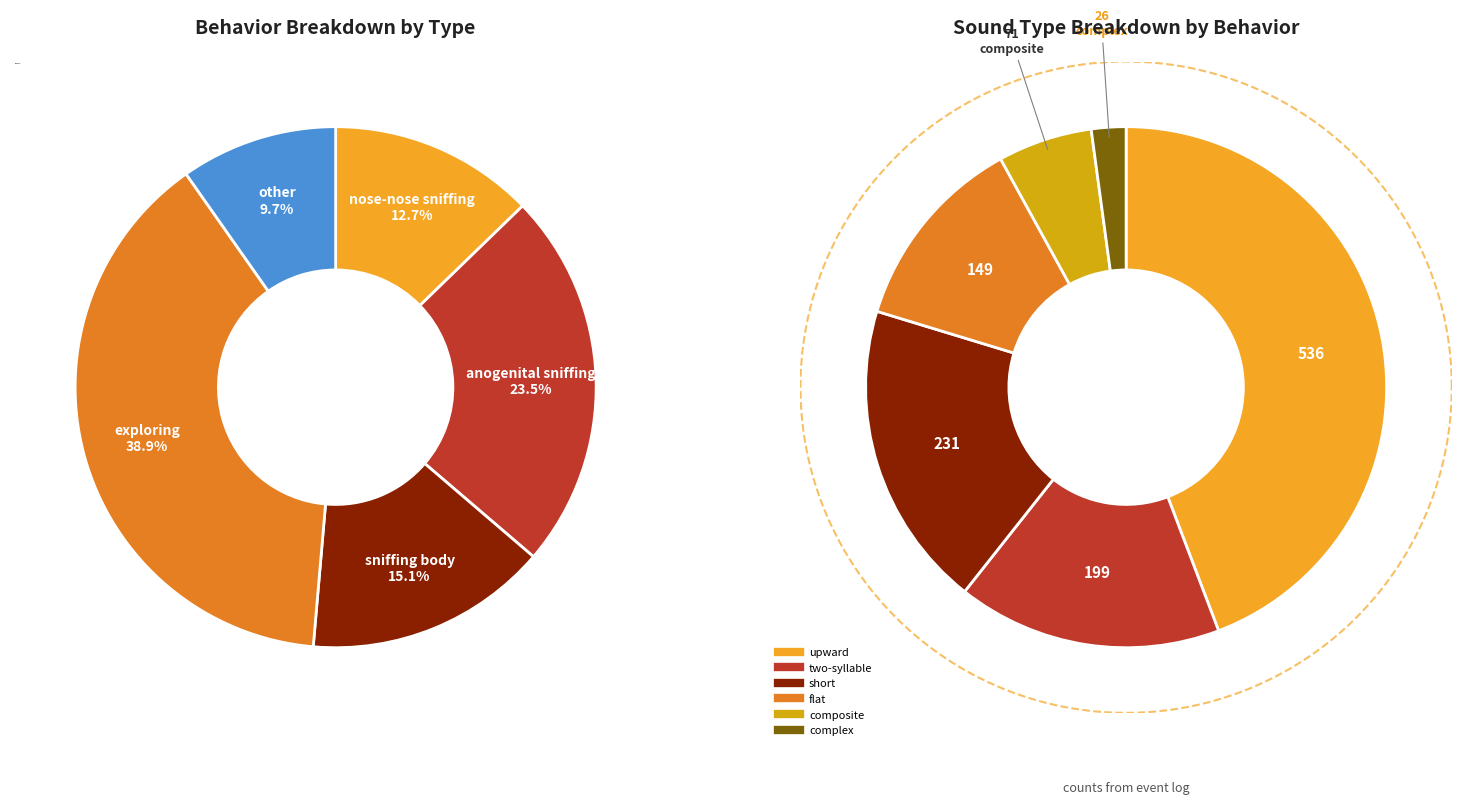

True or false: other accounts for 15% of the total.

False